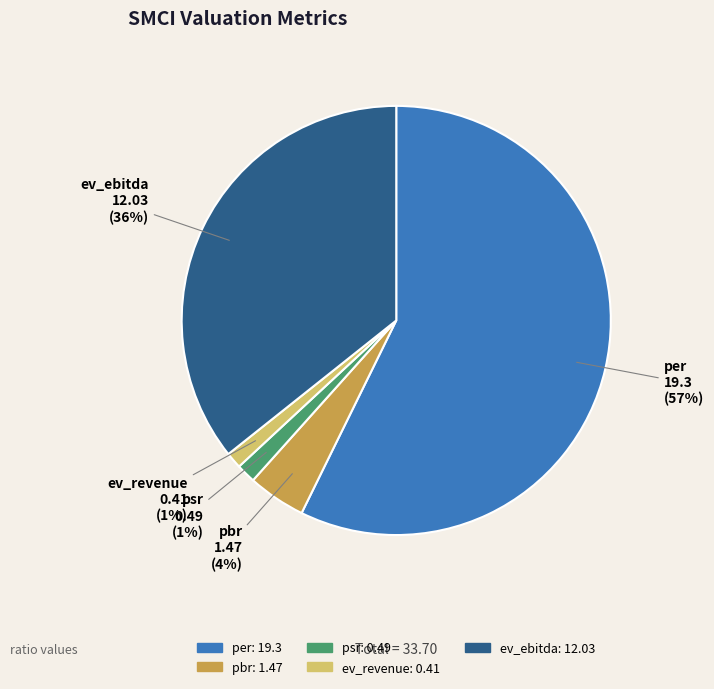

Do psr and ev_ebitda together represent more than half of the pie?

No